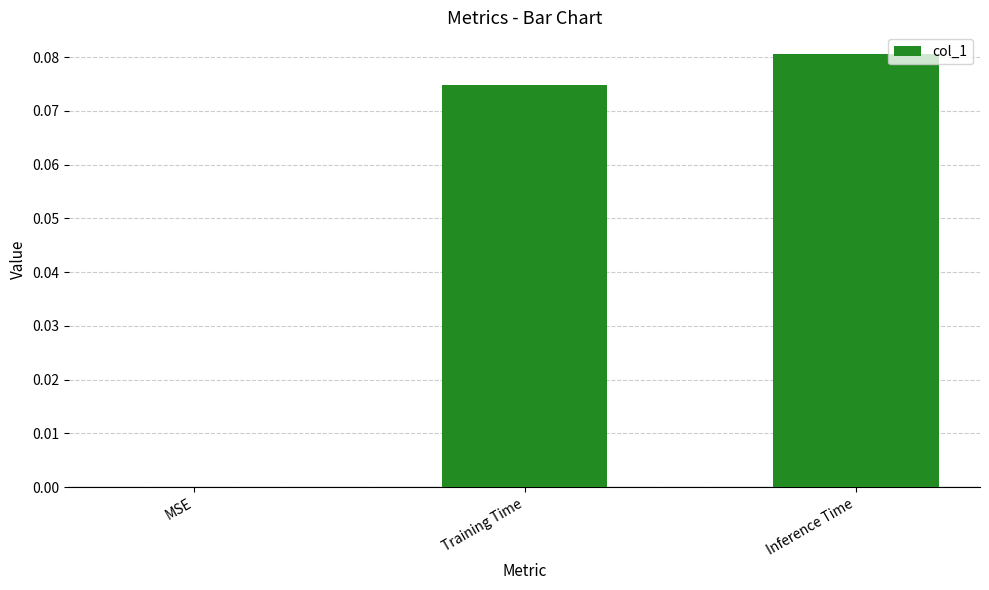

Count the values in the range 0 to 1.

3